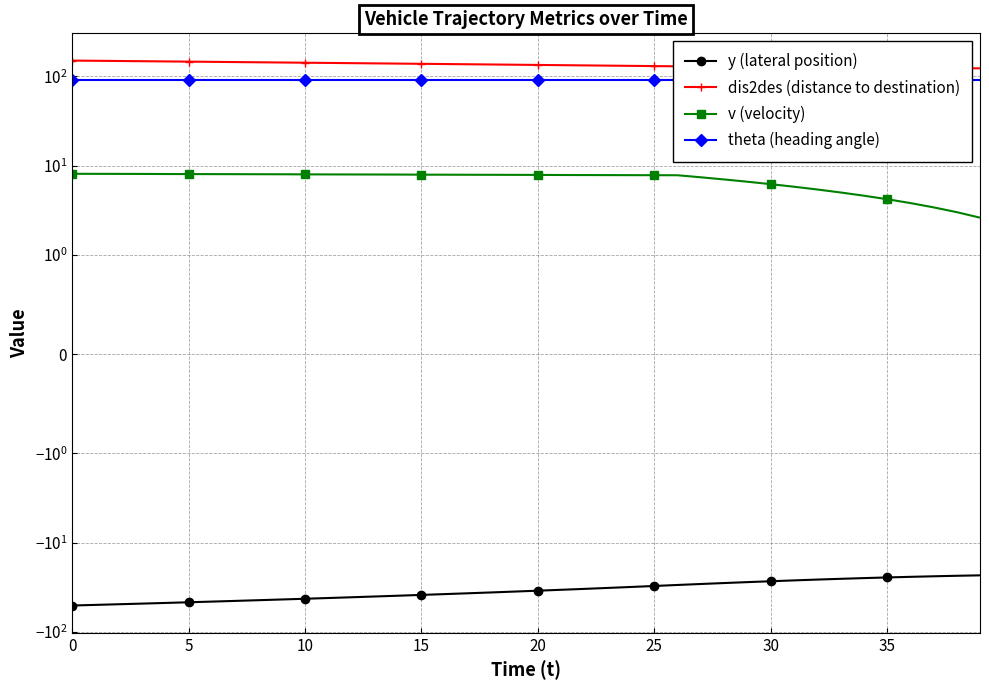

How many lines are shown in the chart?

4